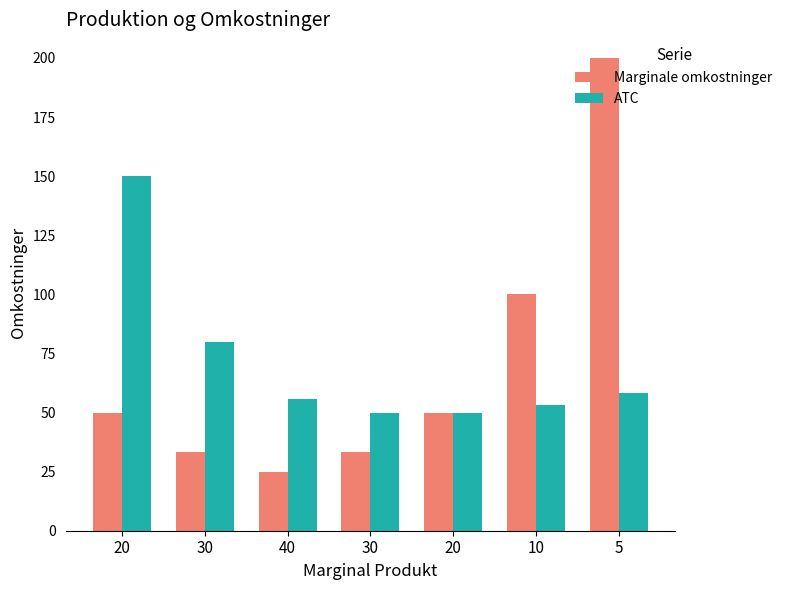

How many values in the ATC series exceed 55?

4